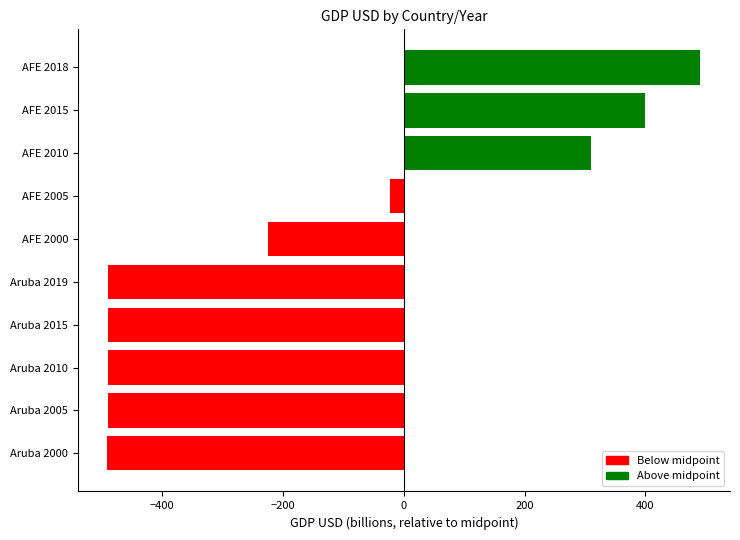

True or false: the data shows 310.7 at AFE 2010.

True